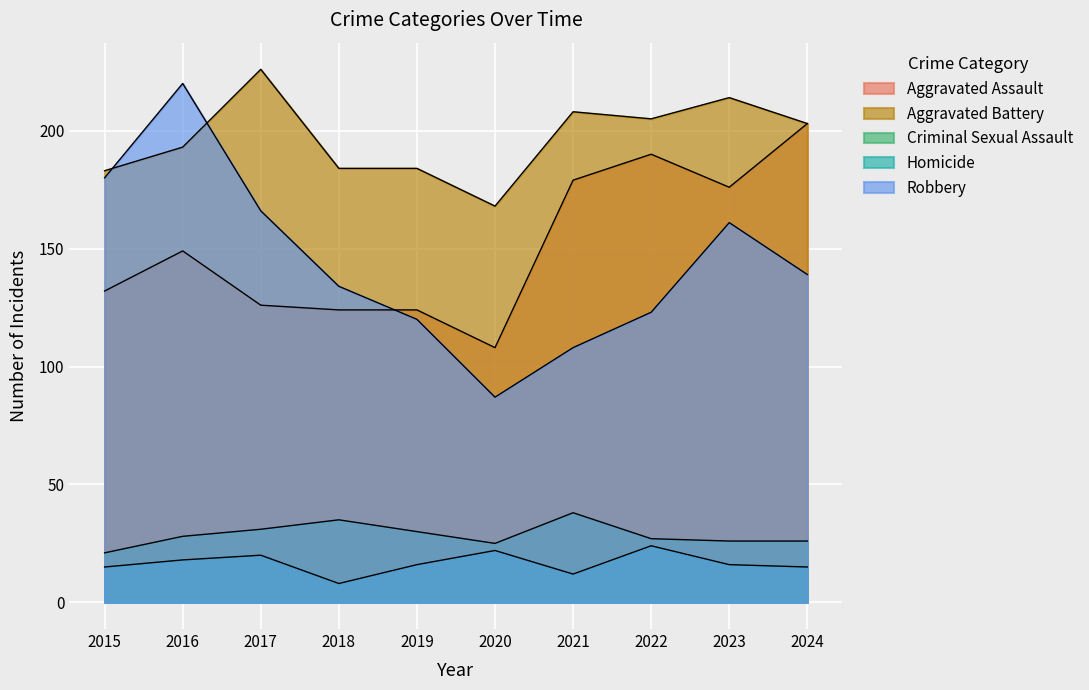

What value does the Criminal Sexual Assault series have at 2023?

26